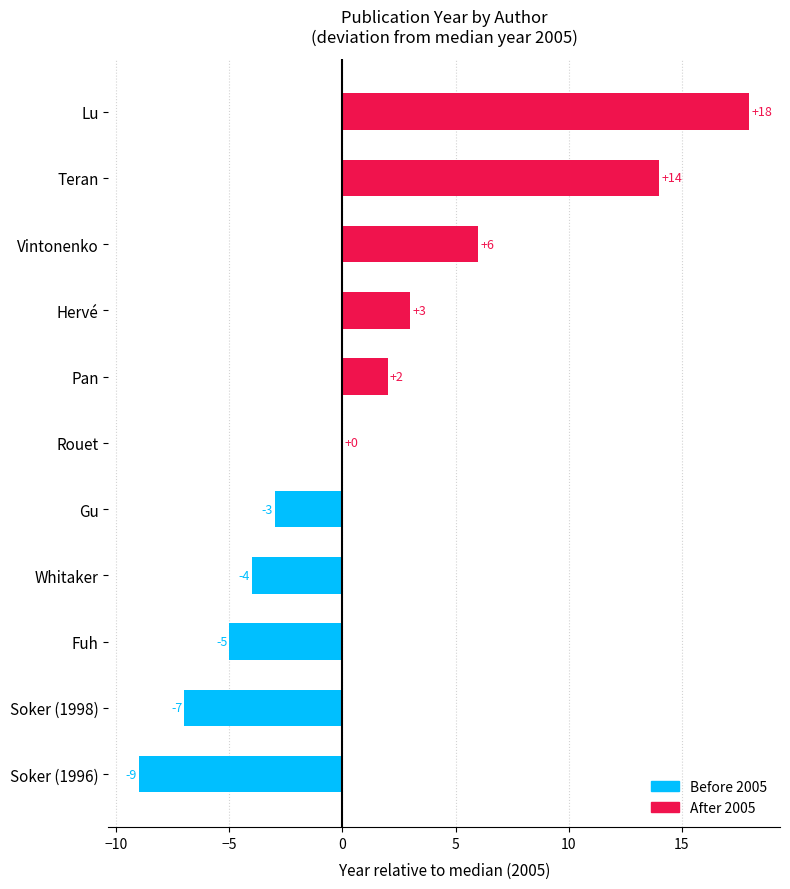

True or false: the data shows 9 at Vintonenko.

False